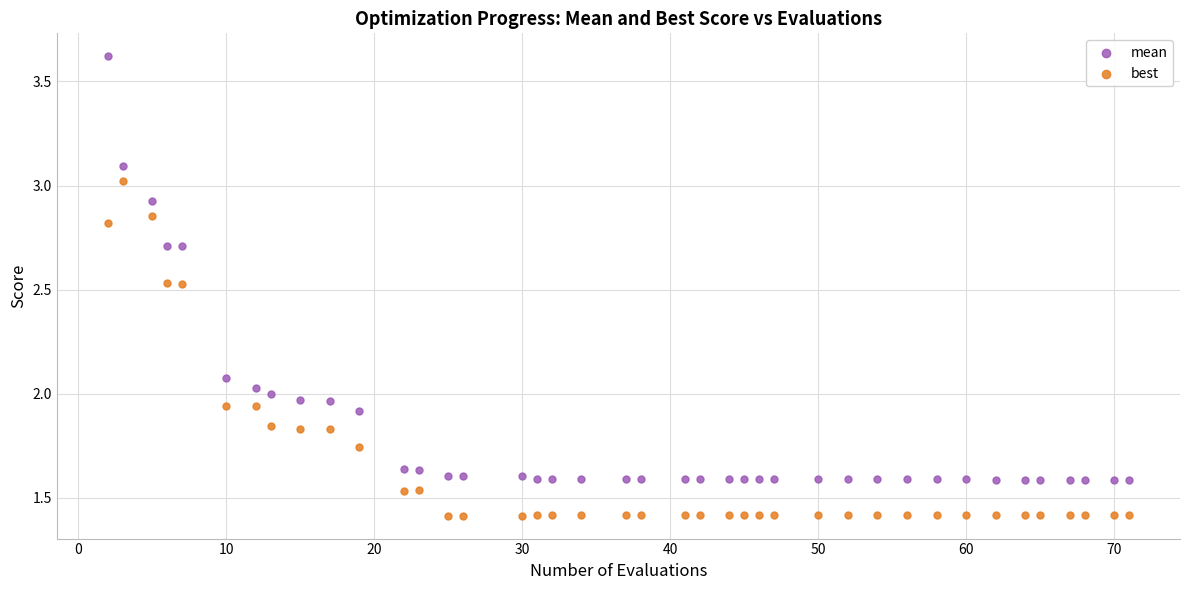

Across all data points, what is the range of X values (max minus min)?

69.0